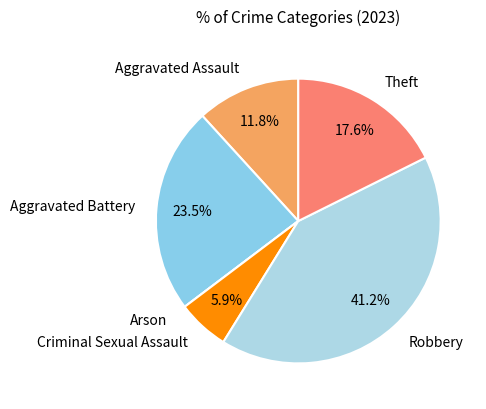

Does any single category account for the majority?

No